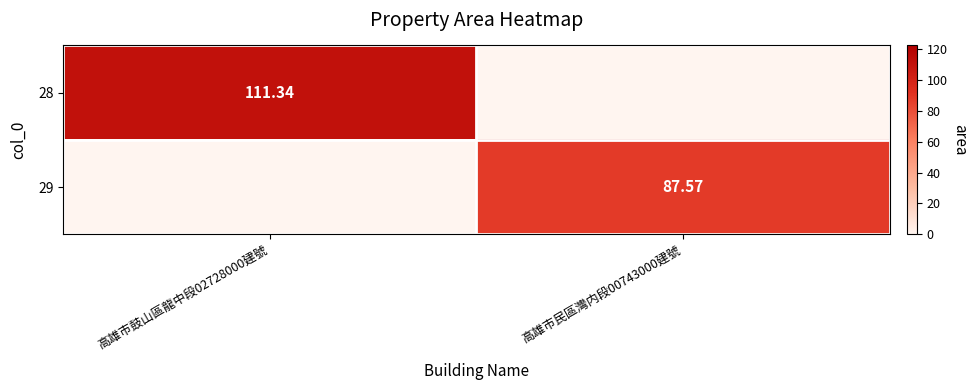

At which category is the sum across all series the highest?

高雄市鼓山區龍中段02728000建號